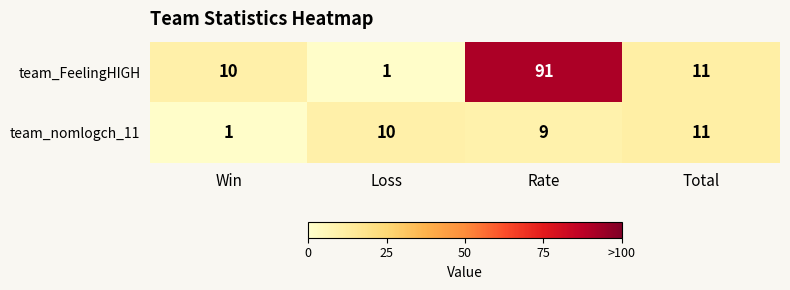

Which category has the lowest value in the team_FeelingHIGH series?

Loss